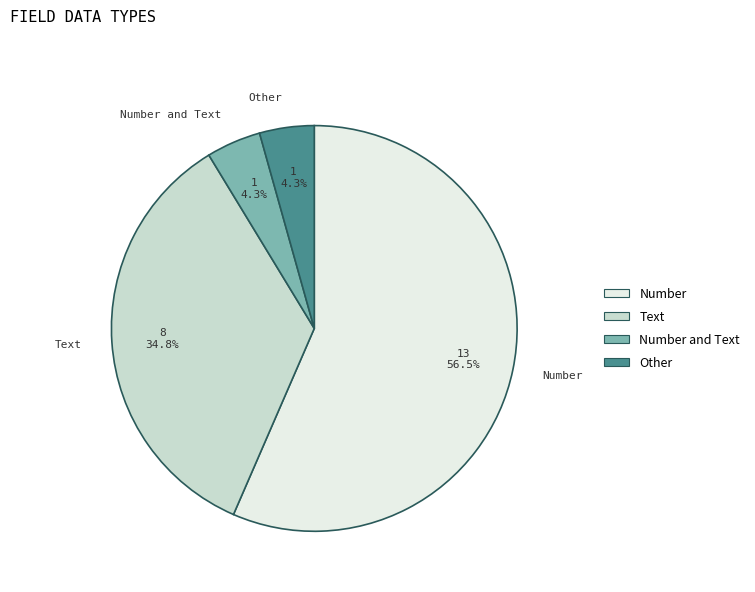

Which slice is the largest?

Number